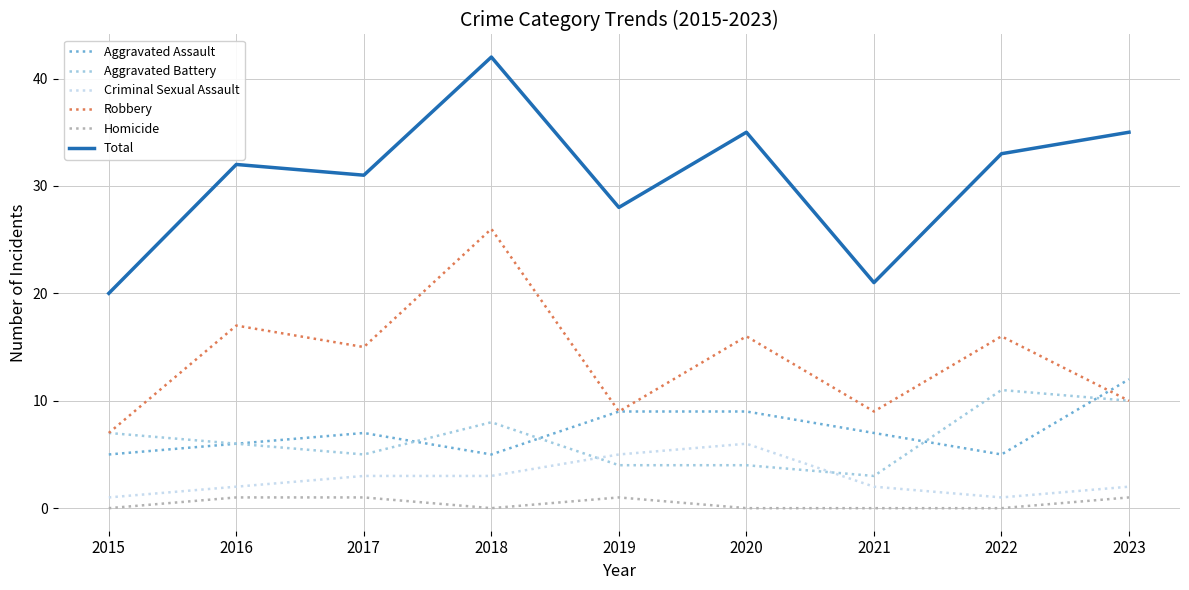

True or false: Aggravated Assault has more than 2 interior local peaks.

False